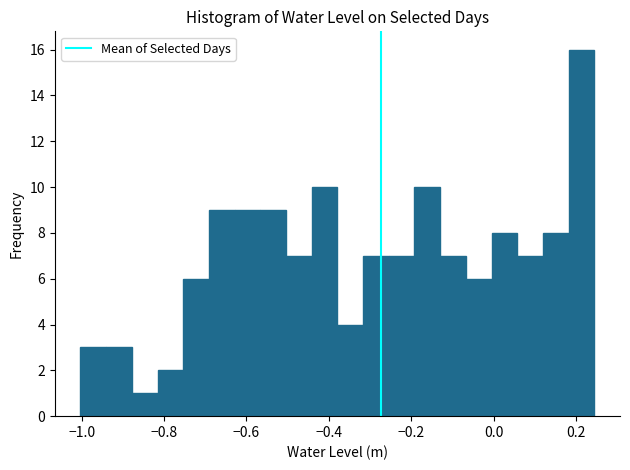

Around what value on the x-axis is the tallest bar? Give the approximate position of its centre, as read against the axis.

0.22